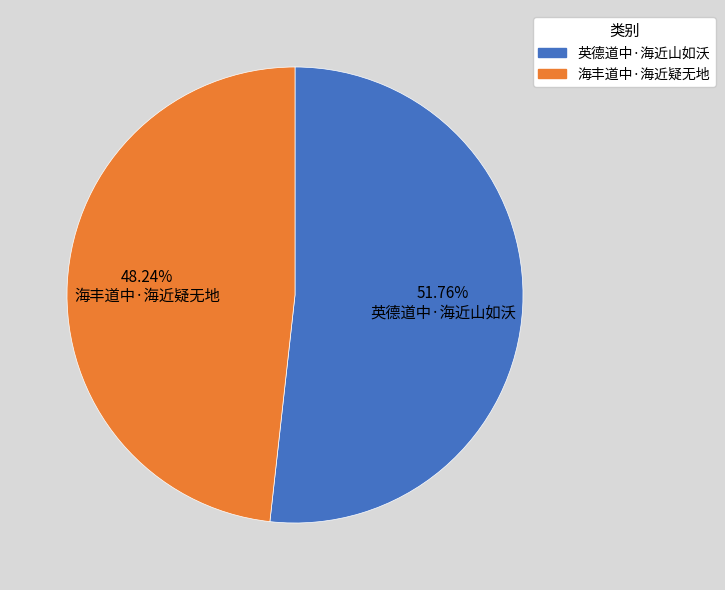

Rank the categories by value from lowest to highest.

海丰道中·海近疑无地, 英德道中·海近山如沃